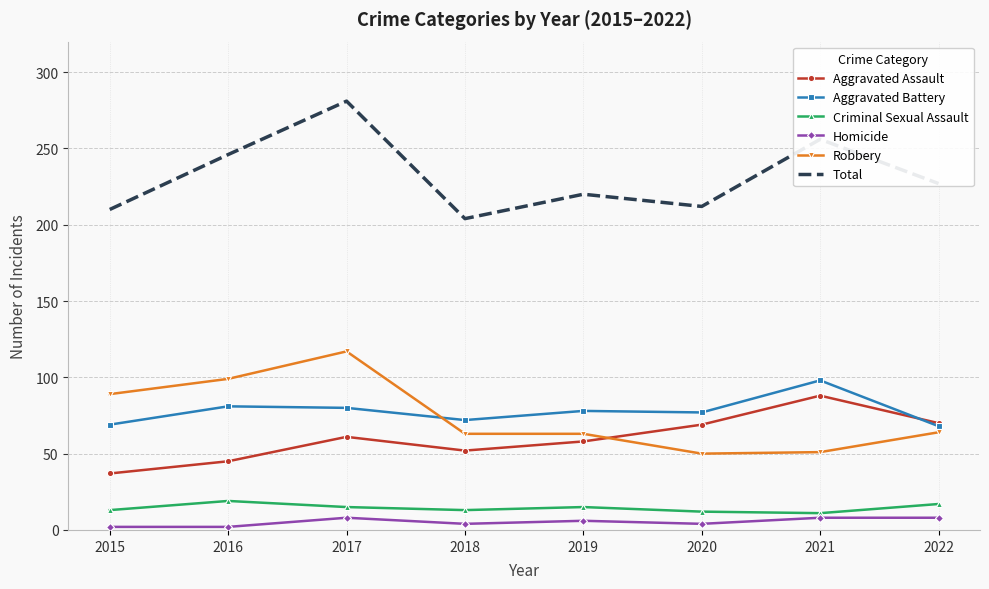

True or false: Robbery and Homicide intersect in this chart.

False